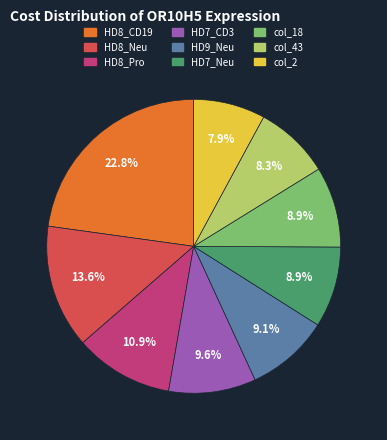

What is the largest slice in the pie chart?

HD8_CD19